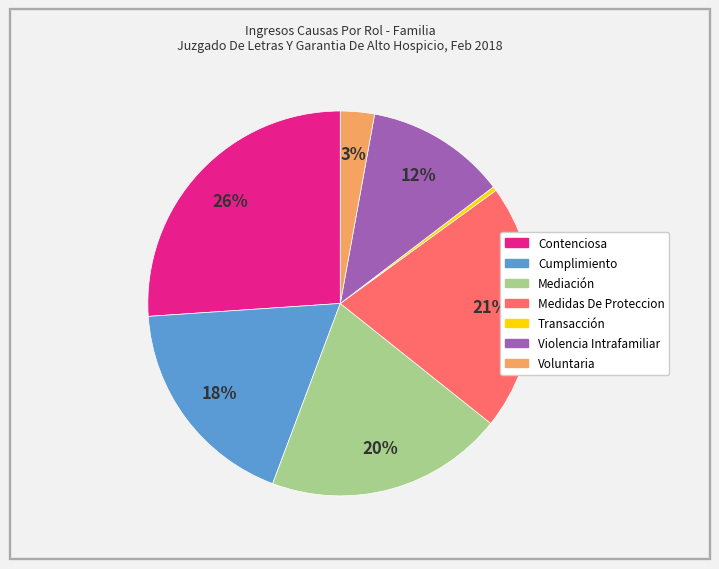

How many segments does this pie chart have?

7